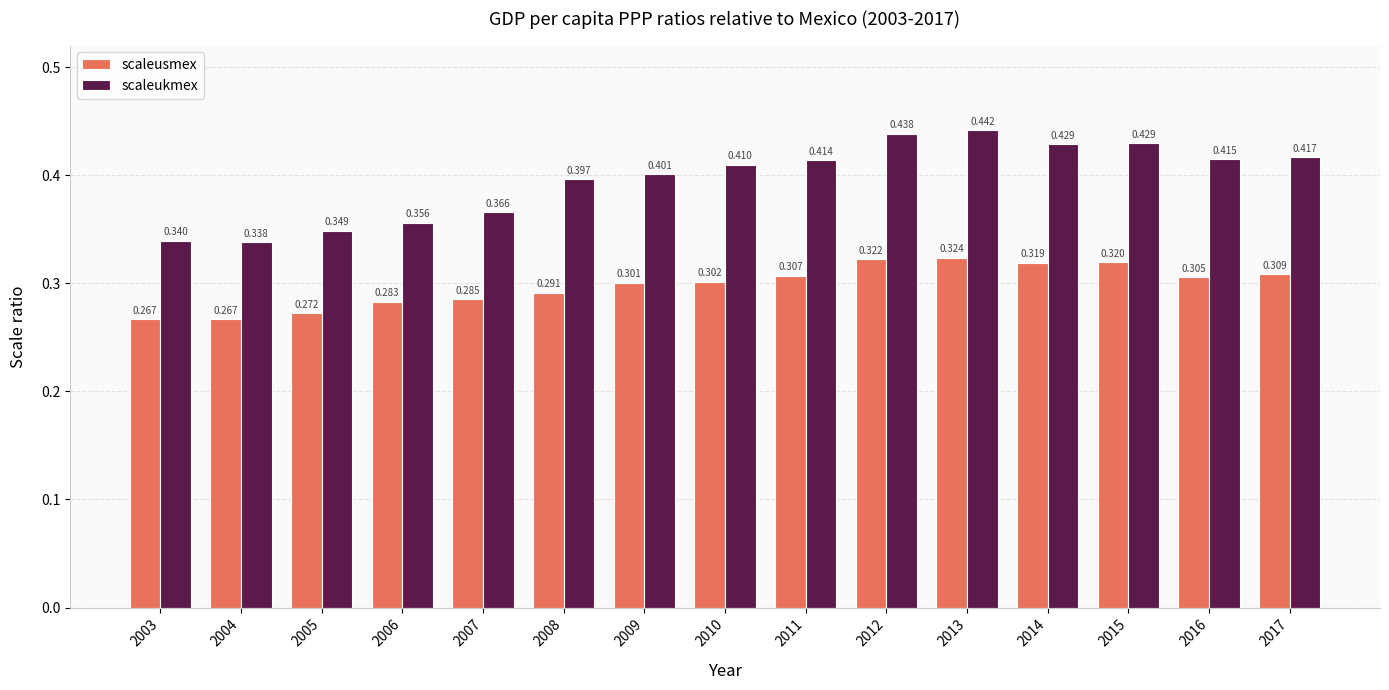

What is the sum of all scaleusmex values?

4.5